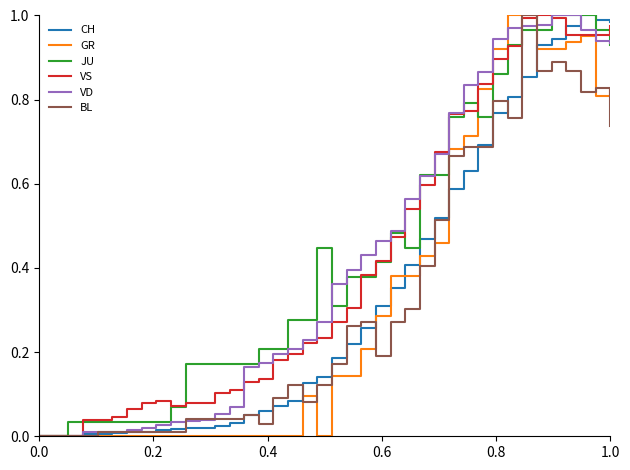

What are all the series names shown in the legend?

CH, GR, JU, VS, VD, BL